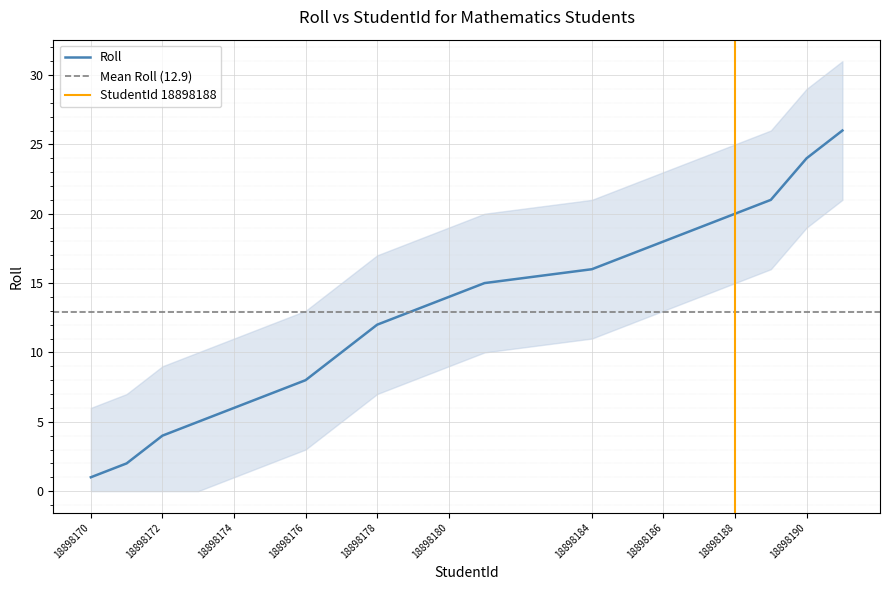

What is the difference between the second highest and second lowest values?

22